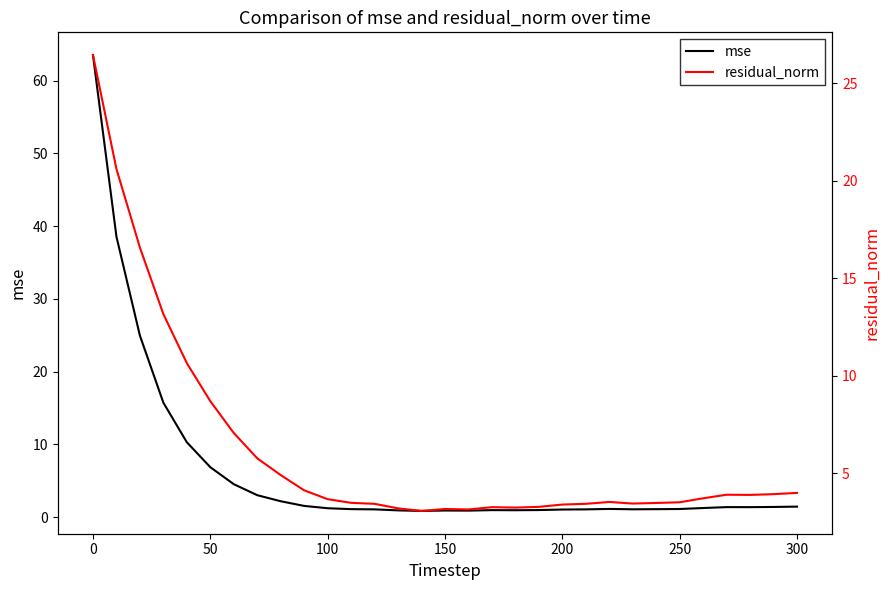

Count the number of categories in the chart.

31